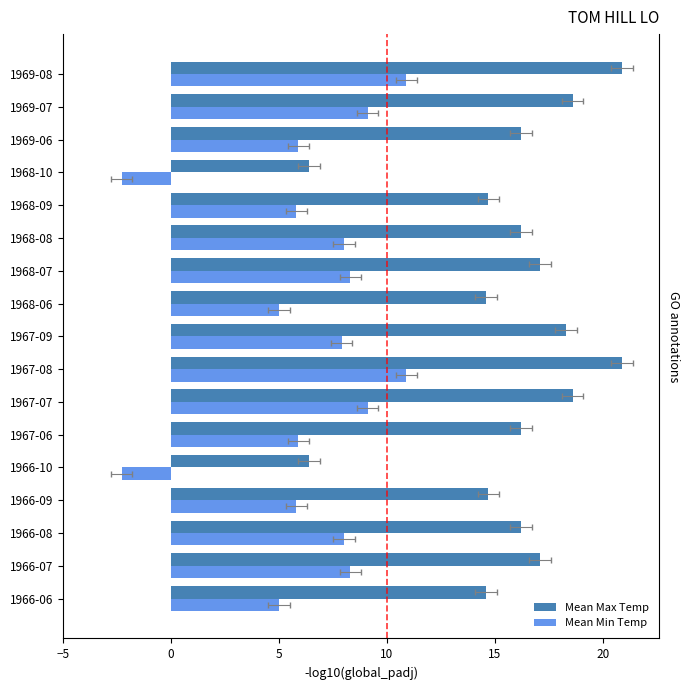

The Mean Min Temp series shows 8.0 at 1968-08. True or false?

True